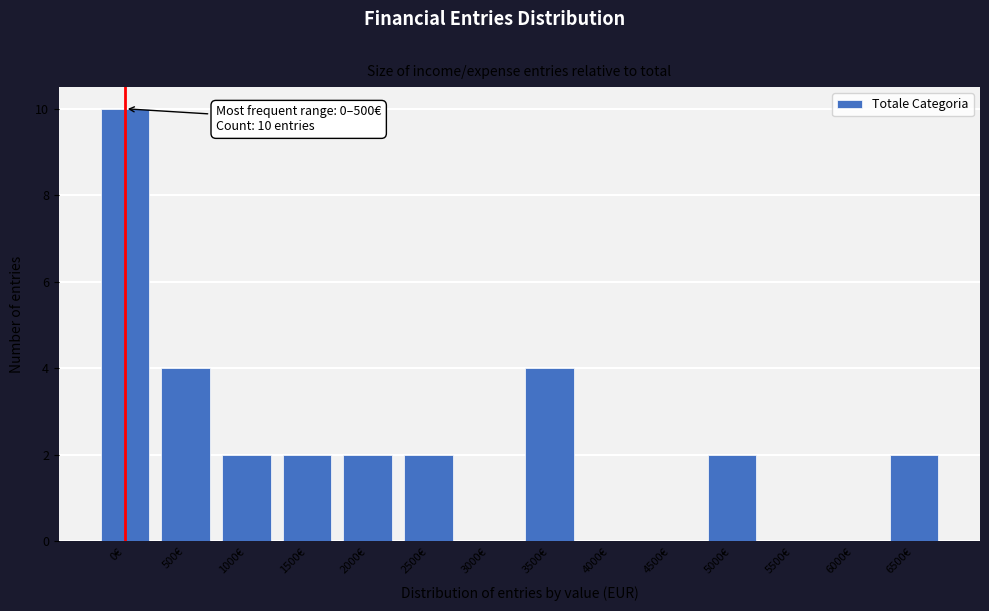

Reading left to right, extract all data points from this chart.

0€=10	500€=4	1000€=2	1500€=2	2000€=2	2500€=2	3000€=0	3500€=4	4000€=0	4500€=0	5000€=2	5500€=0	6000€=0	6500€=2